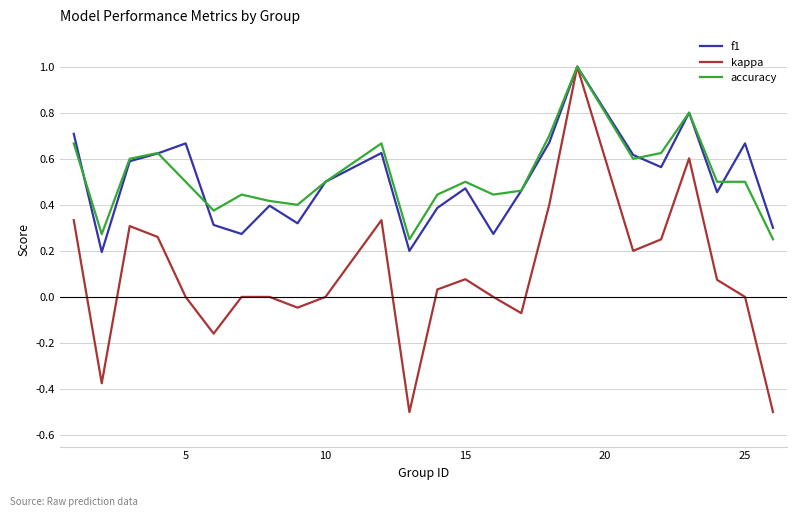

Which series has the widest spread of values?

kappa